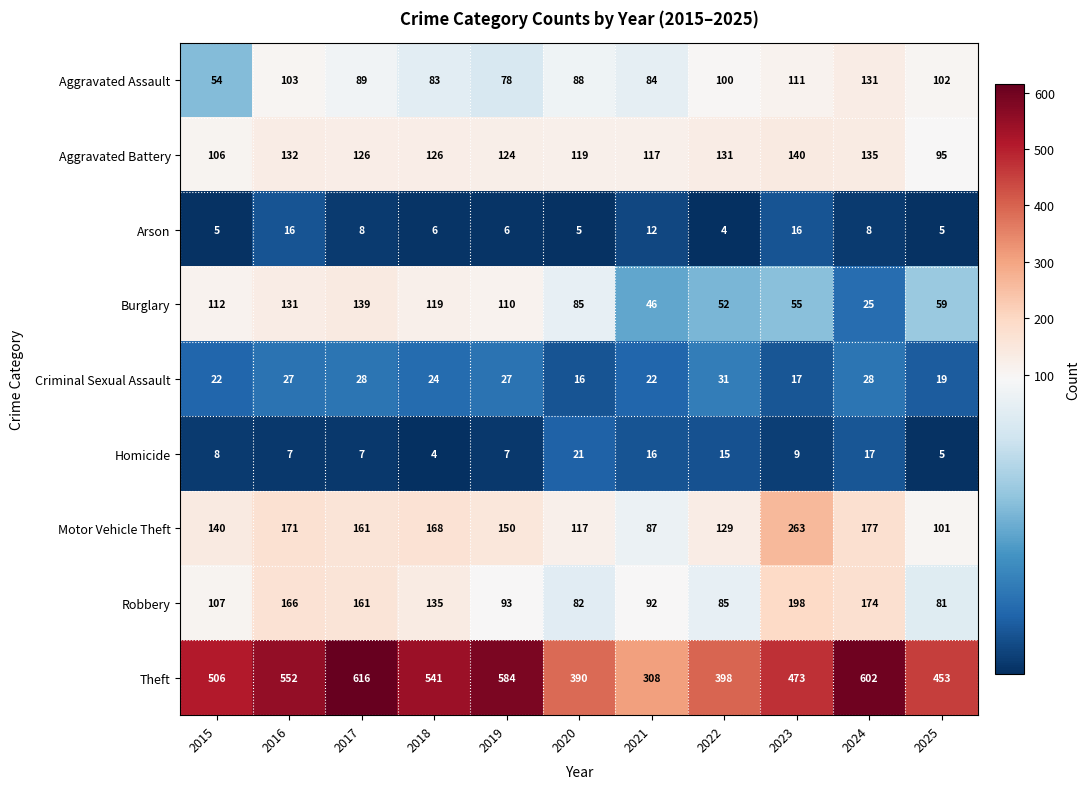

Where is Motor Vehicle Theft nearest to the value 175?

2024